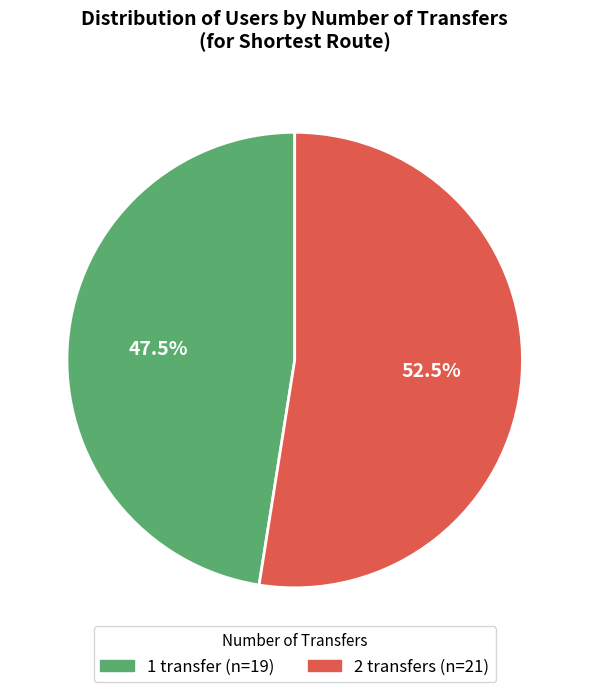

Which slice is the smallest?

1 transfer